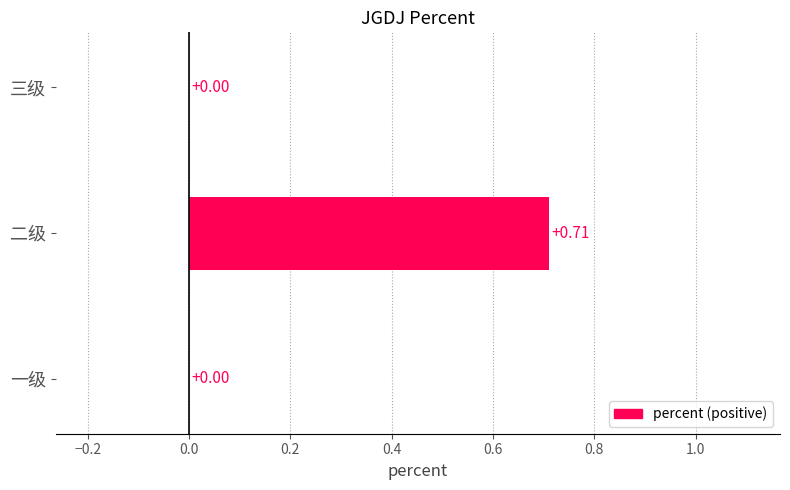

Which category has the highest value across all series?

二级